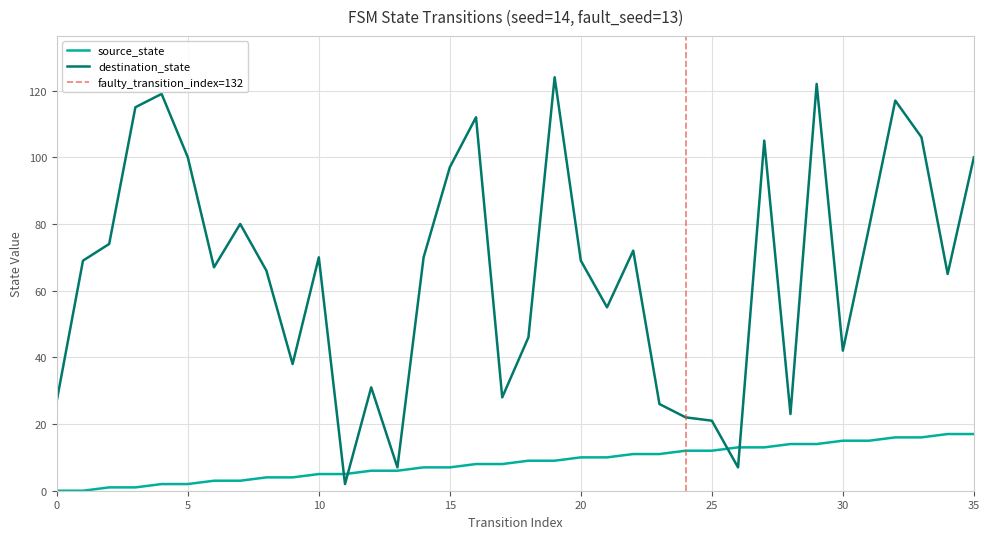

At which label is destination_state closest to 63?

34